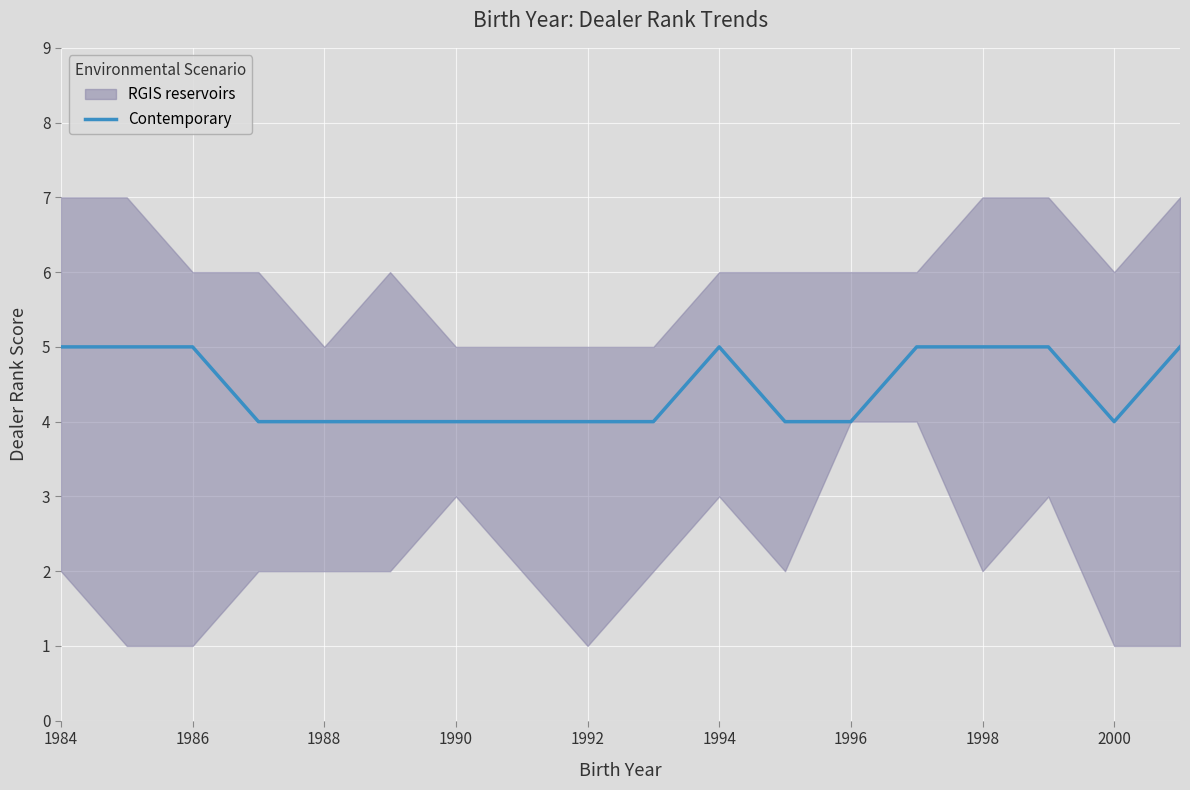

What is the maximum value for Contemporary?

5